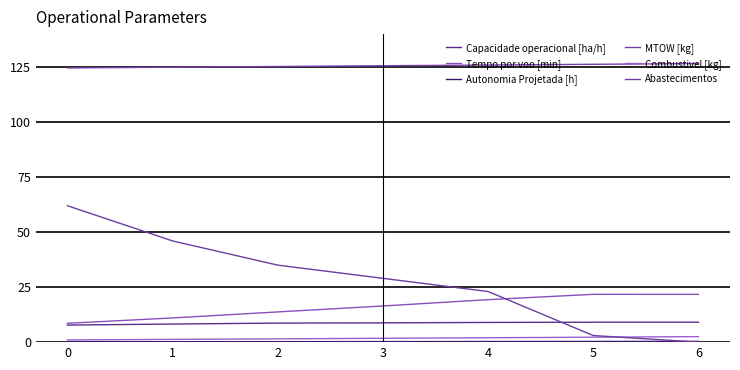

Which category has the lowest value in the Abastecimentos series?

6